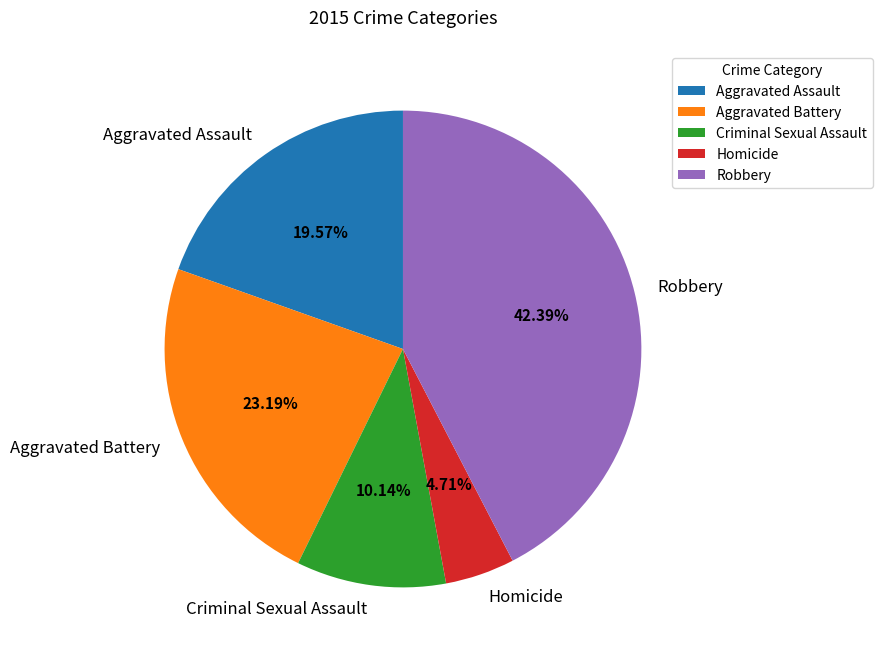

To the nearest percent, what is the difference between the Criminal Sexual Assault and Aggravated Battery slice percentages?

13%